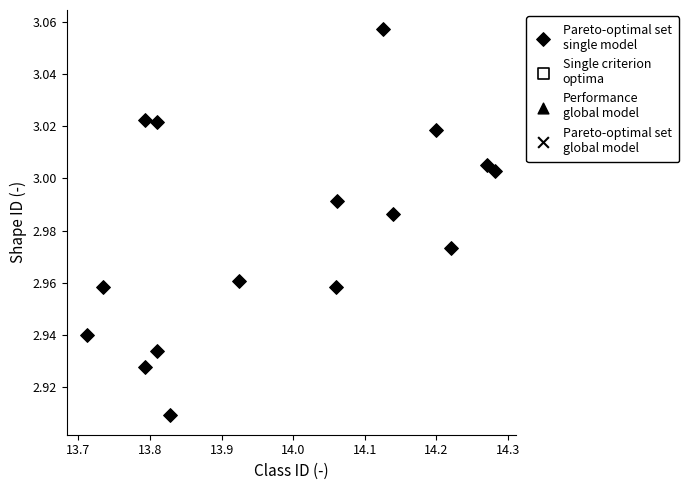

What is the range of X values (max minus min)?

0.6